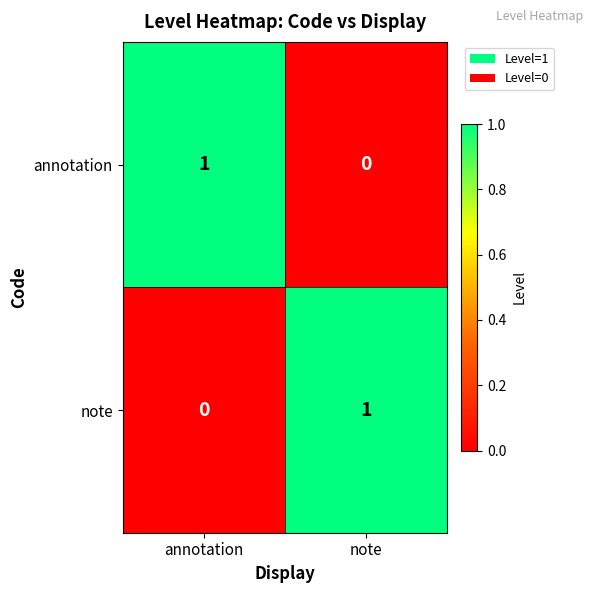

Where is annotation nearest to the value 0?

note